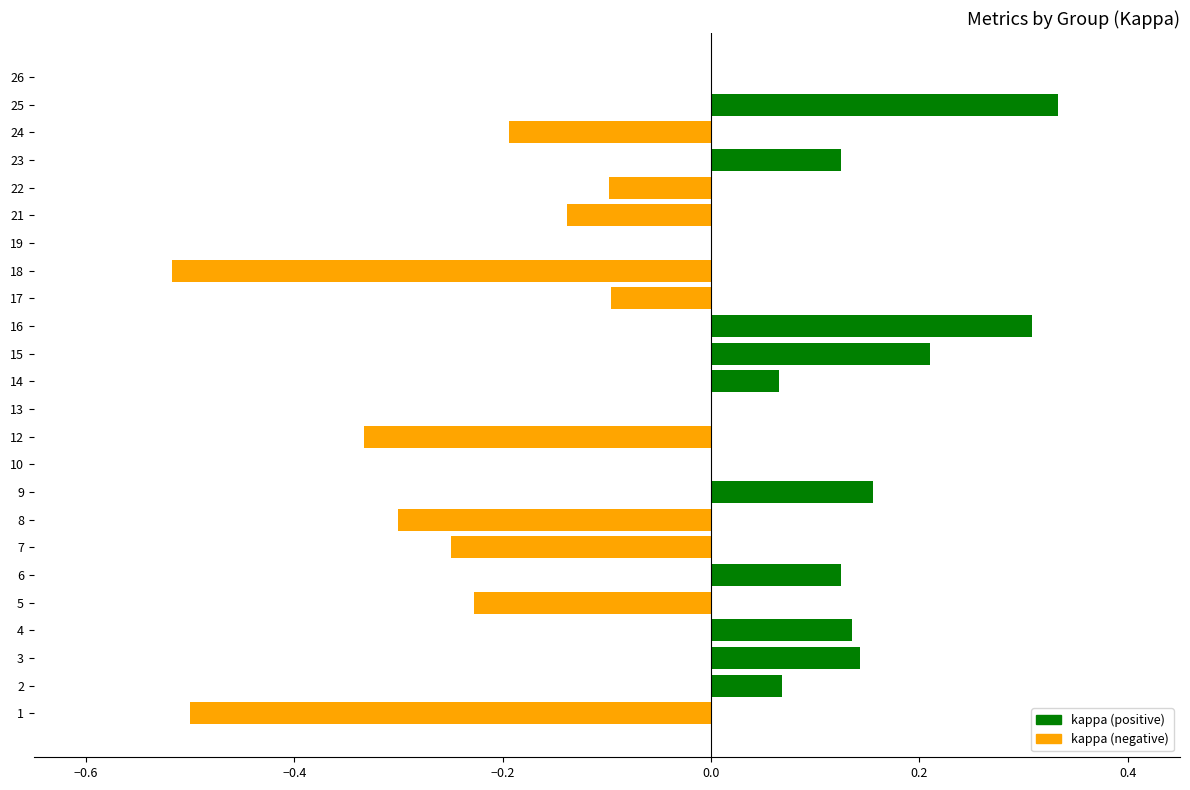

Which has a higher value, 10 or 5?

10